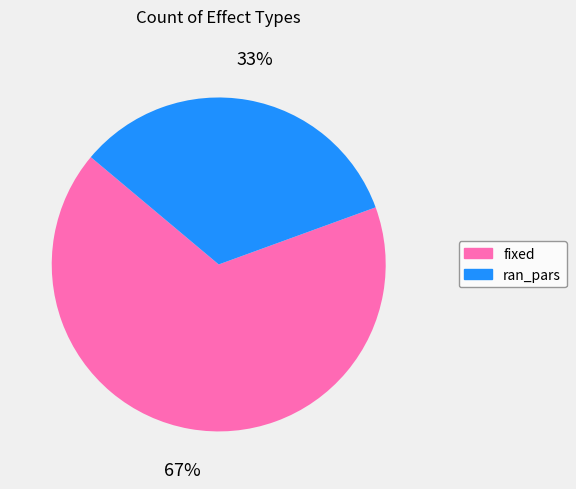

Which slice is the largest?

fixed